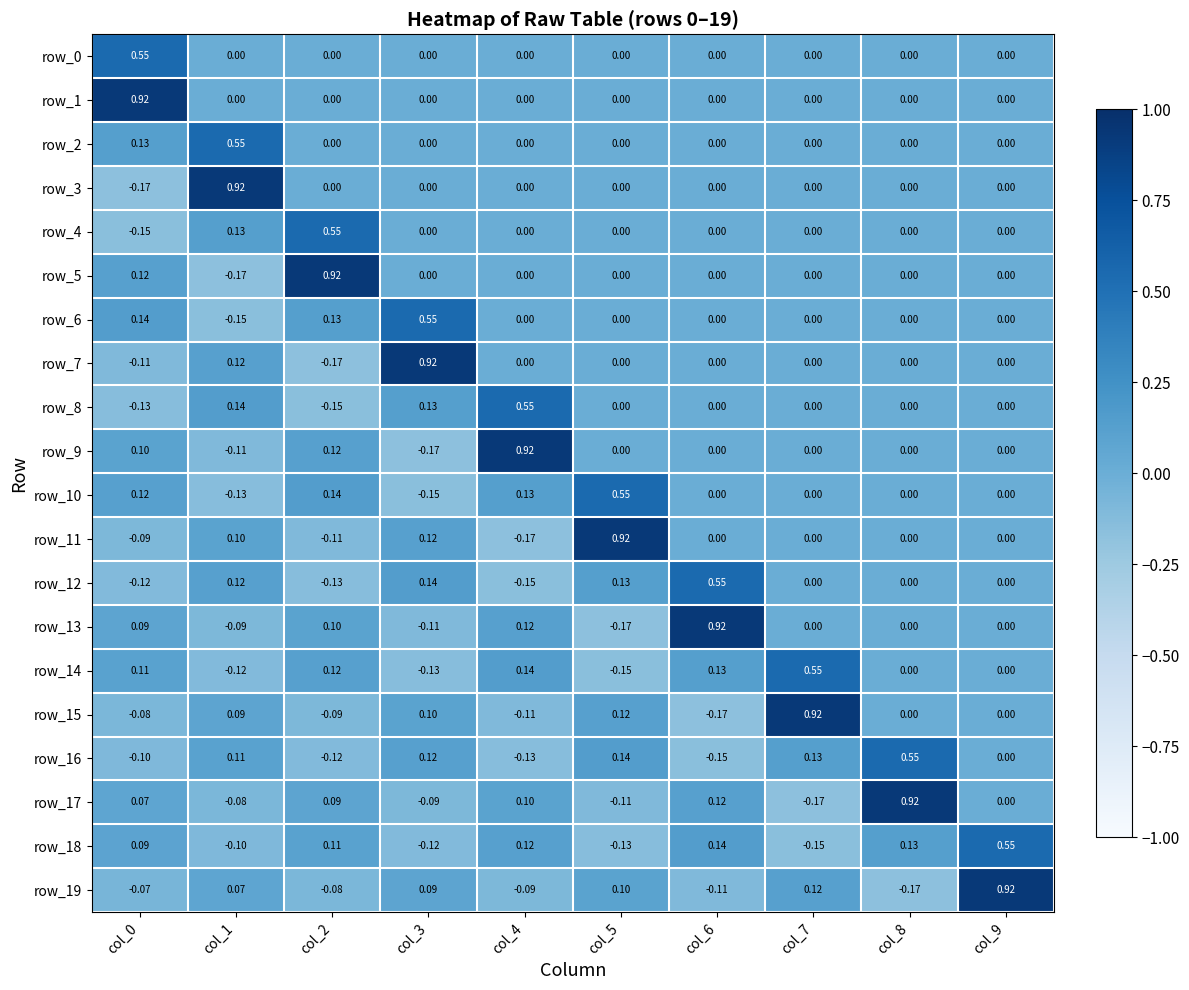

Is the value of row_8 at col_8 greater than the value of row_9 at col_3?

Yes